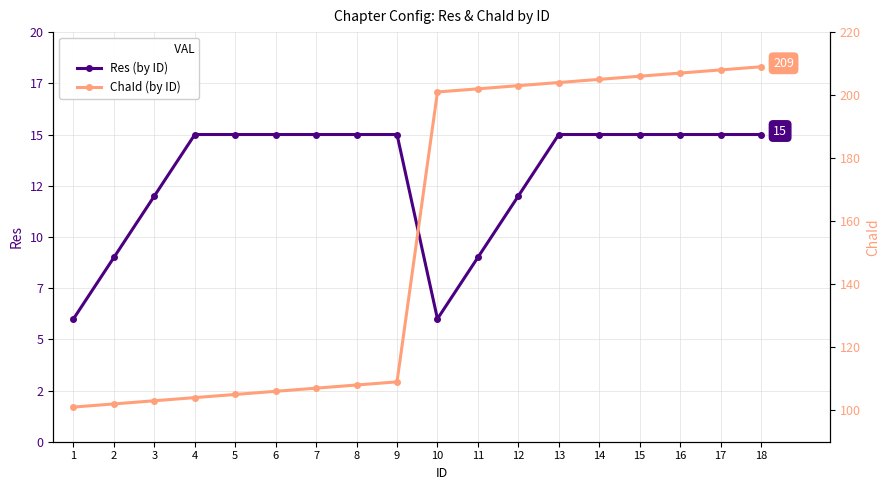

True or false: Res (by ID) and ChaId (by ID) cross at least once.

False